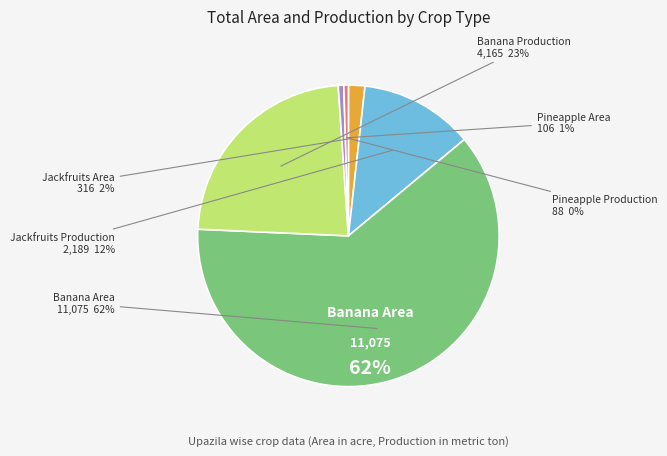

What is the total percentage of Jackfruits Area and Pineapple Area?

2.4%